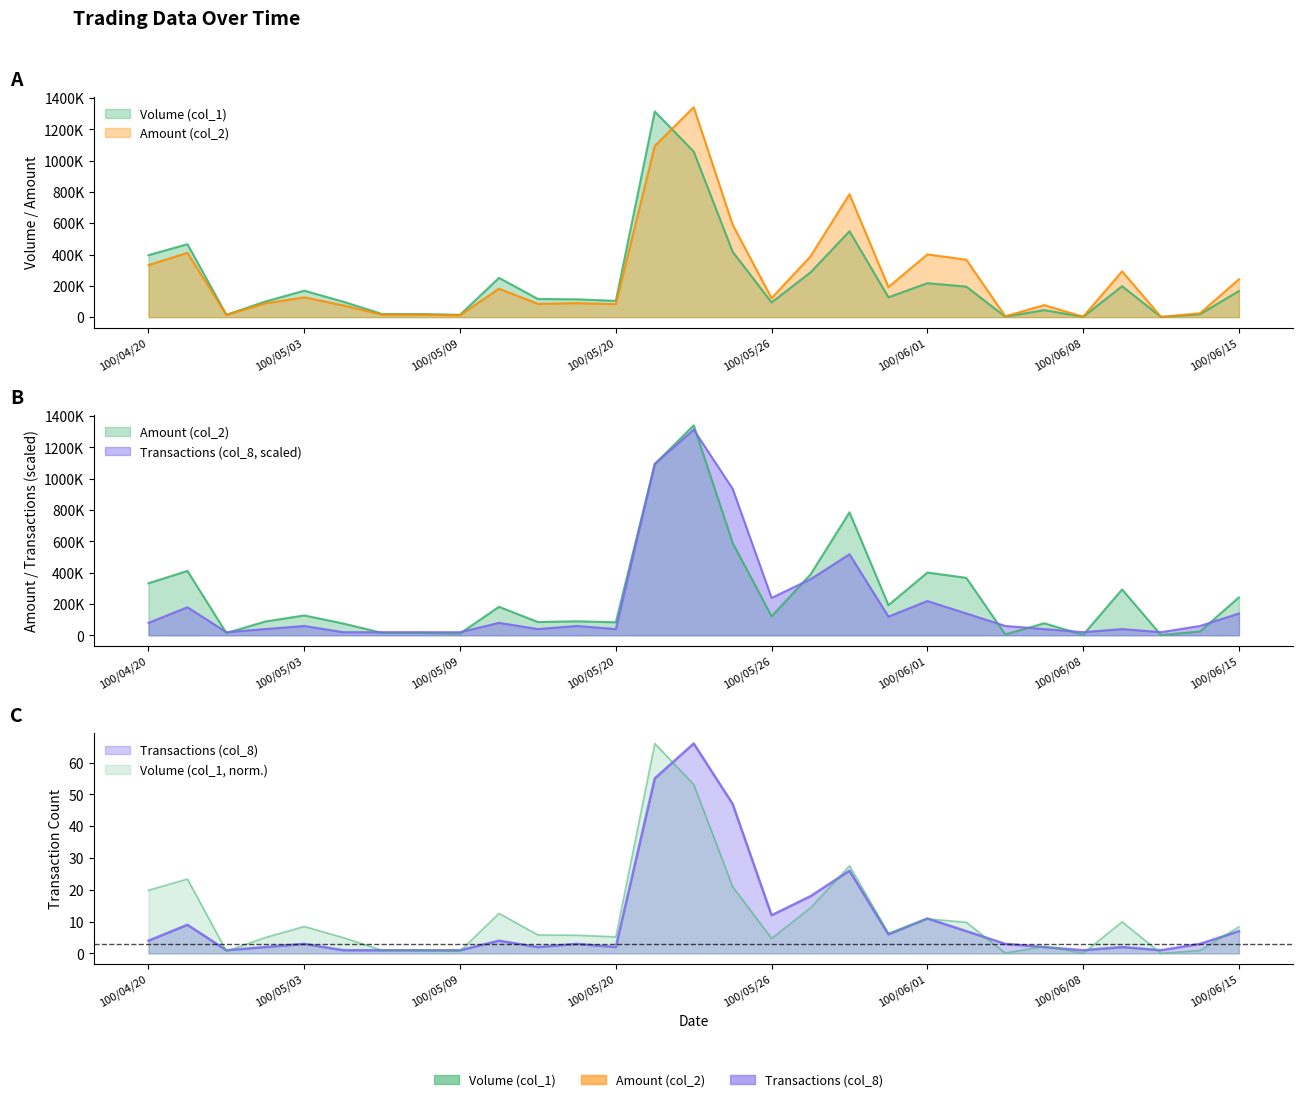

What is the difference between the highest and lowest values at 100/05/20?

64181.8